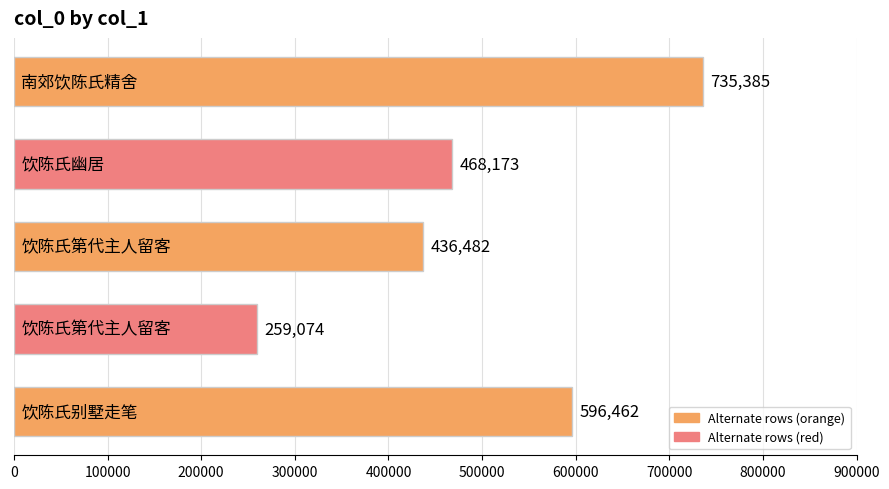

What is the sum of all values?

2495576